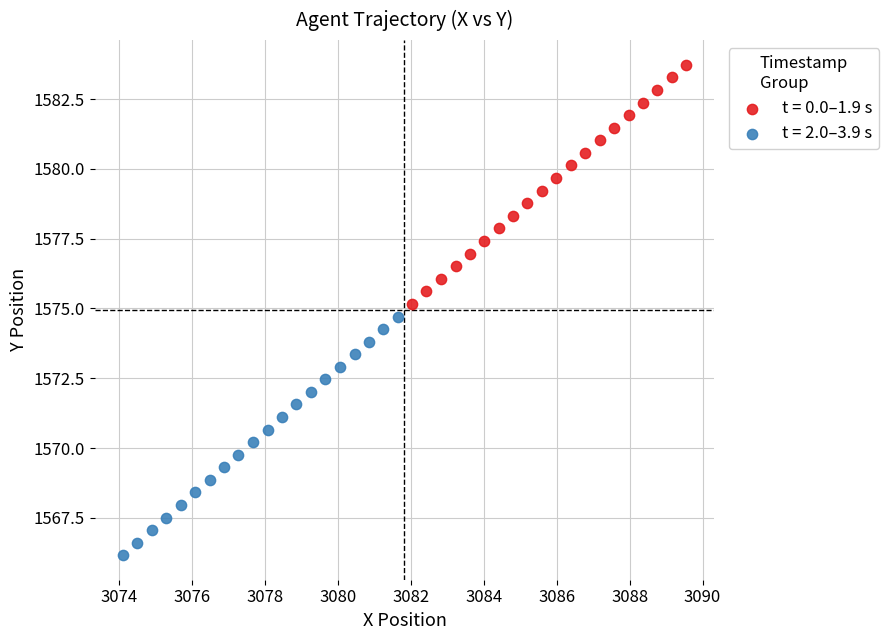

Which series contains the lowest Y value?

t = 2.0–3.9 s